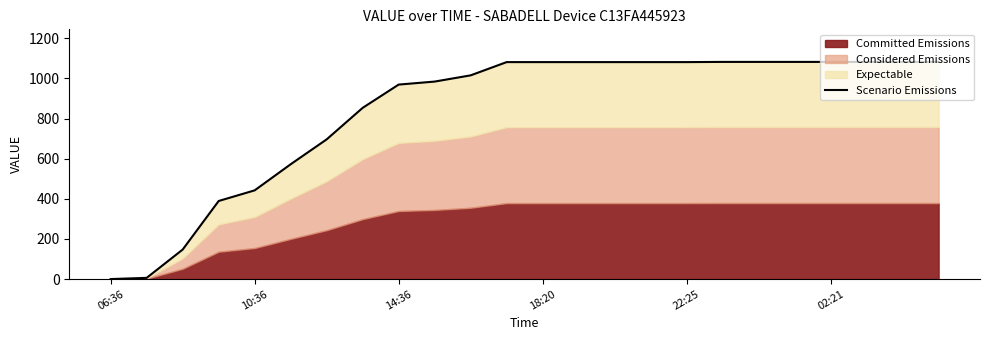

Reading left to right, transcribe all the data shown in this chart.

0	6	147	389	442	572	696	853	969	984	1015	1081	1081	1081	1081	1081	1081	1082	1082	1082	1082	1082	1082	1082